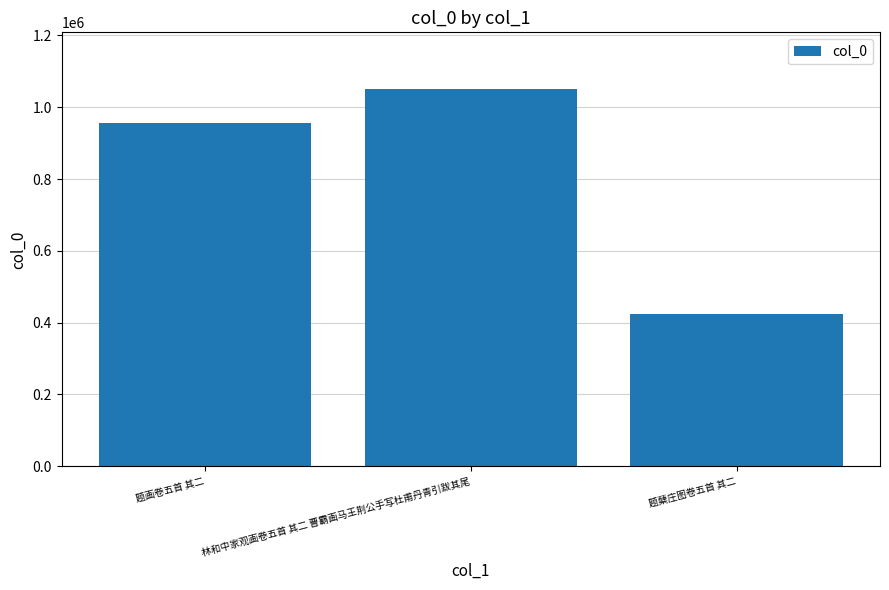

Is it true that the value at 题蘖庄图卷五首 其二 is 422958?

True